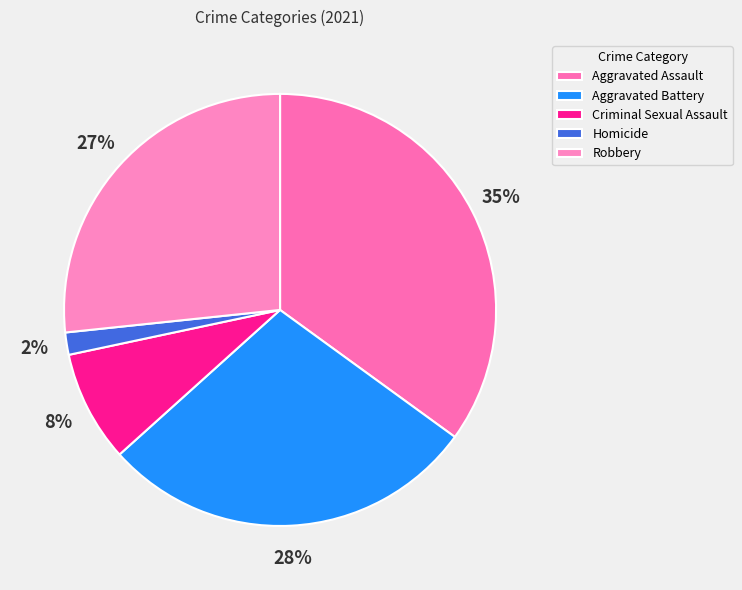

Rank the categories by value from lowest to highest.

Homicide, Criminal Sexual Assault, Robbery, Aggravated Battery, Aggravated Assault